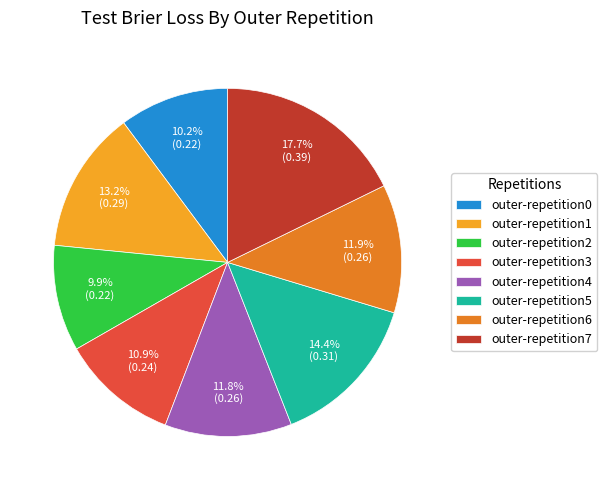

To the nearest percent, what is the average slice percentage?

12%